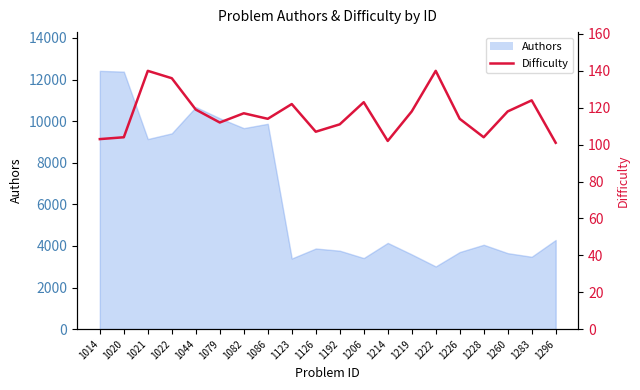

Reading right to left, transcribe all the data shown in this chart.

101	124	118	104	114	140	118	102	123	111	107	122	114	117	112	119	136	140	104	103